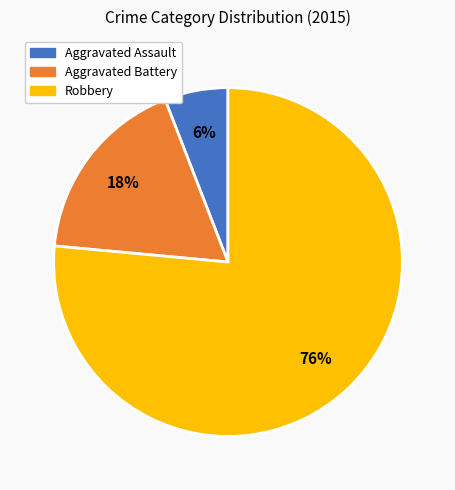

Between Aggravated Battery and Aggravated Assault, which is larger?

Aggravated Battery